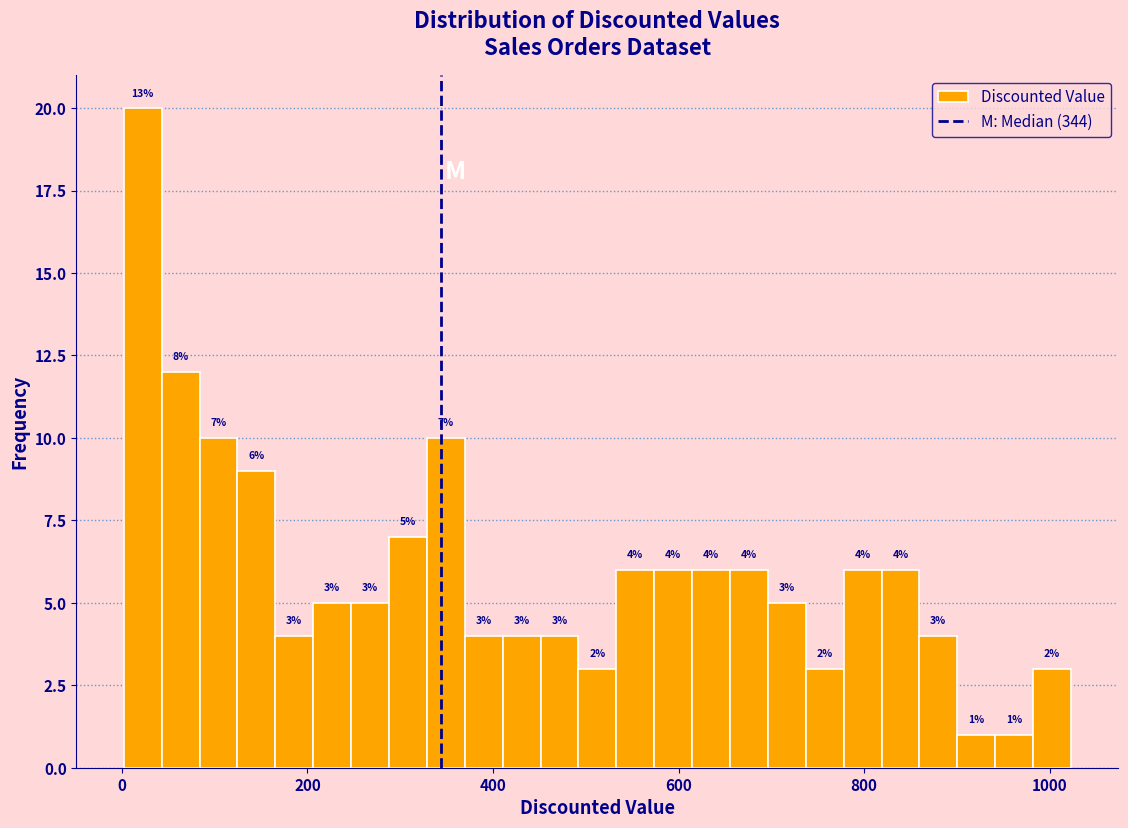

Around what value on the x-axis is the tallest bar? Give the approximate position of its centre, as read against the axis.

20